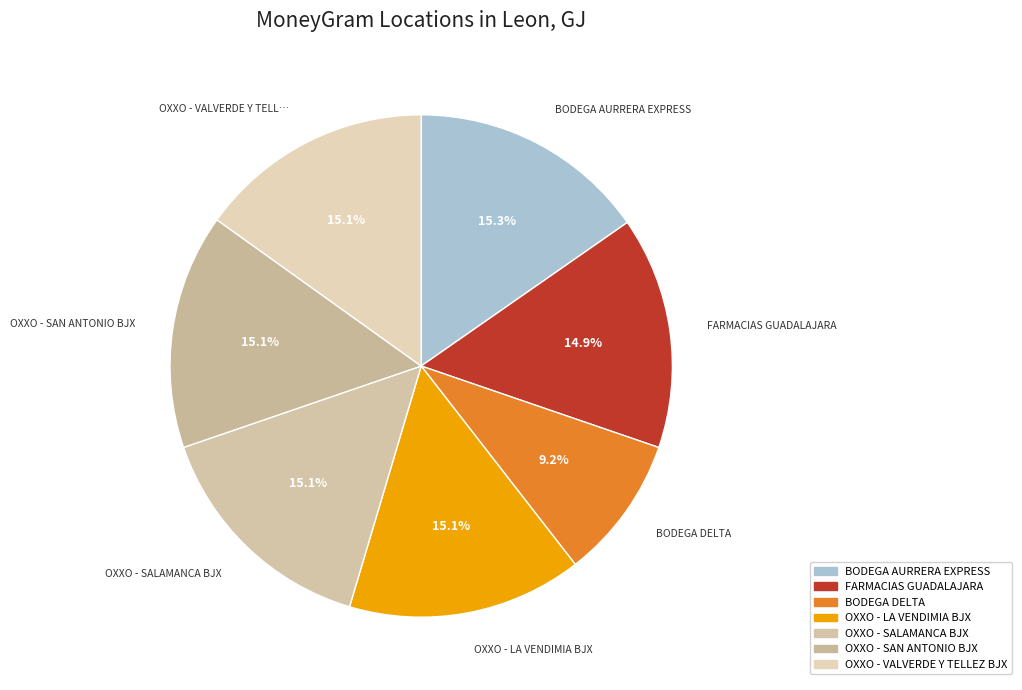

Count the number of slices in the pie.

7